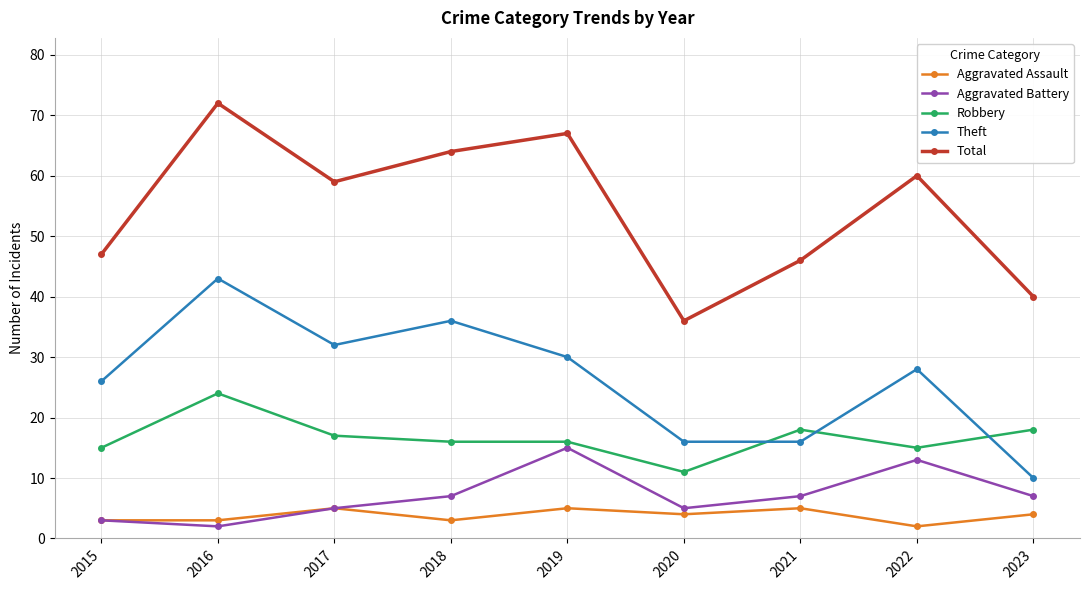

What is the difference between the maximum and minimum values in the Total series?

36